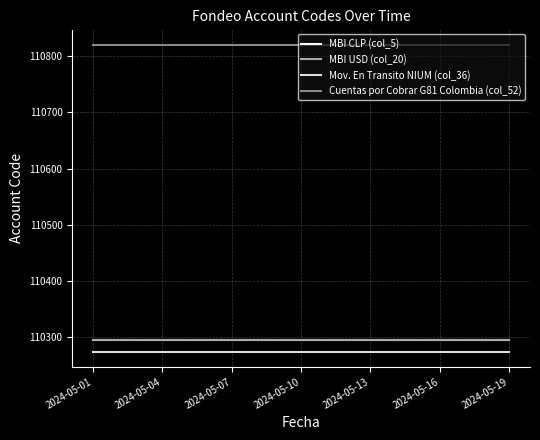

At how many categories does at least one series exceed 110337?

19